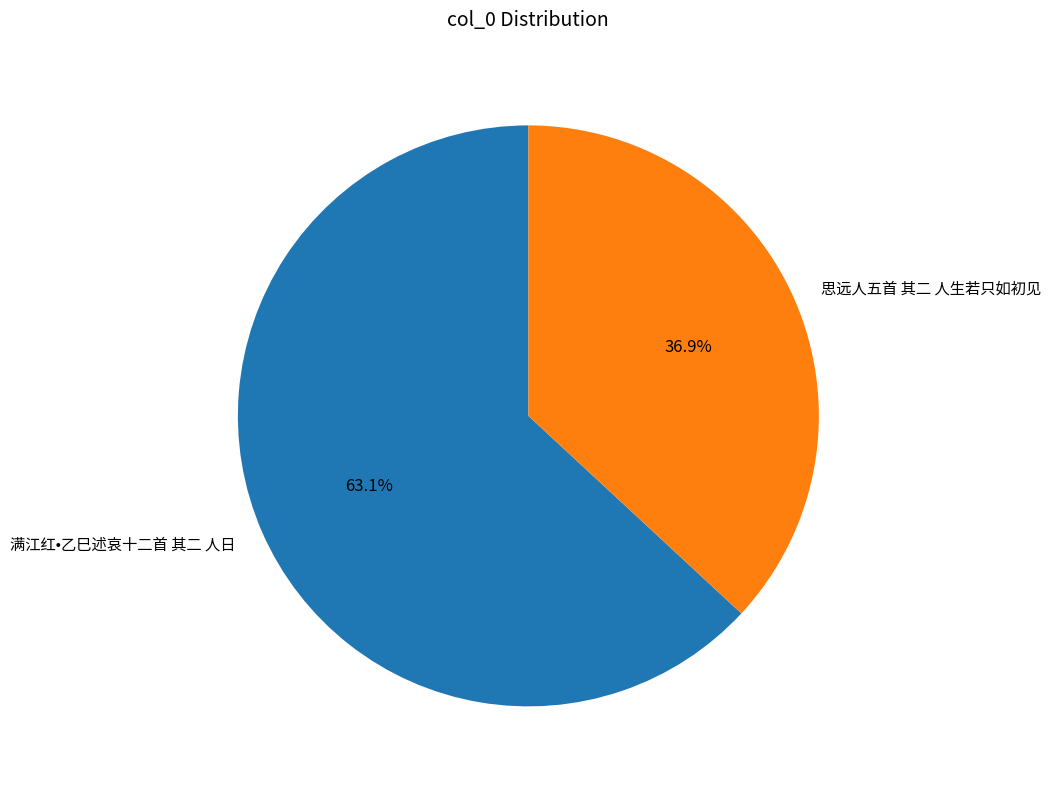

Is there any slice that represents more than half of the pie?

Yes